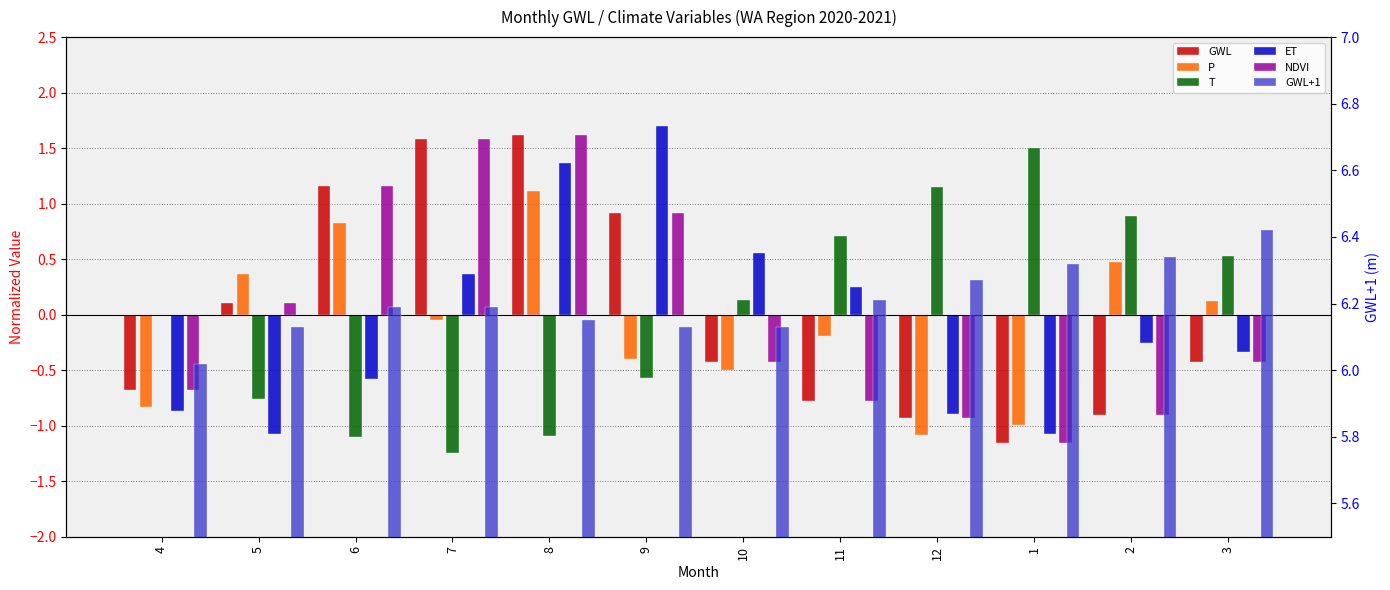

The value of GWL at 9 is 0.9. True or false?

True